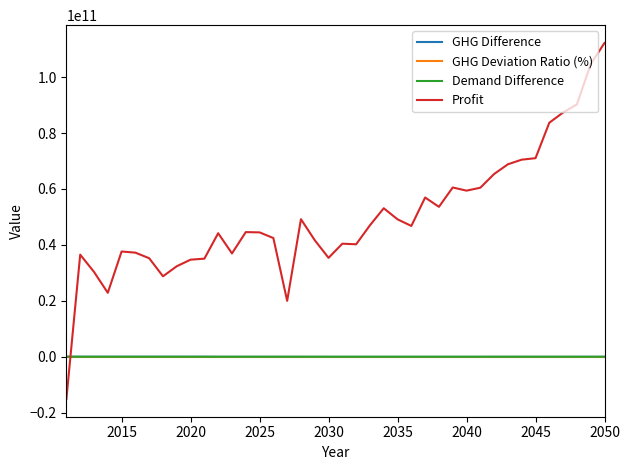

Which series has the largest total across all categories?

Profit